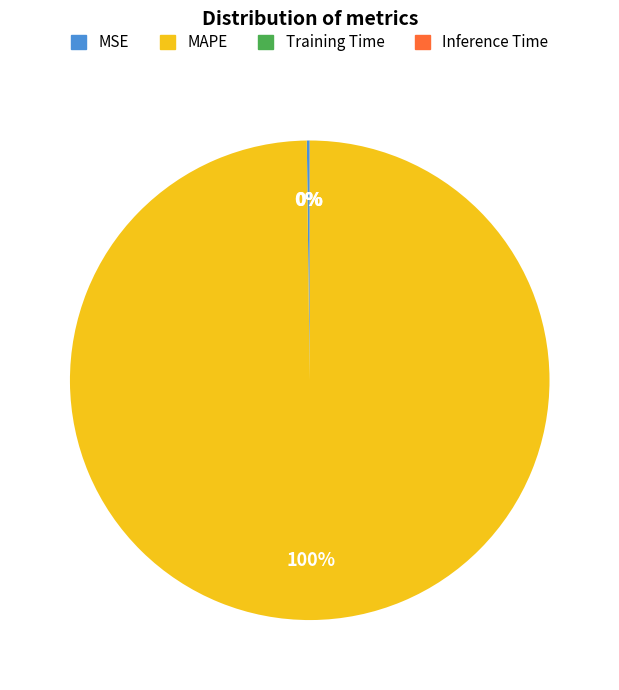

Does any single category account for the majority?

Yes